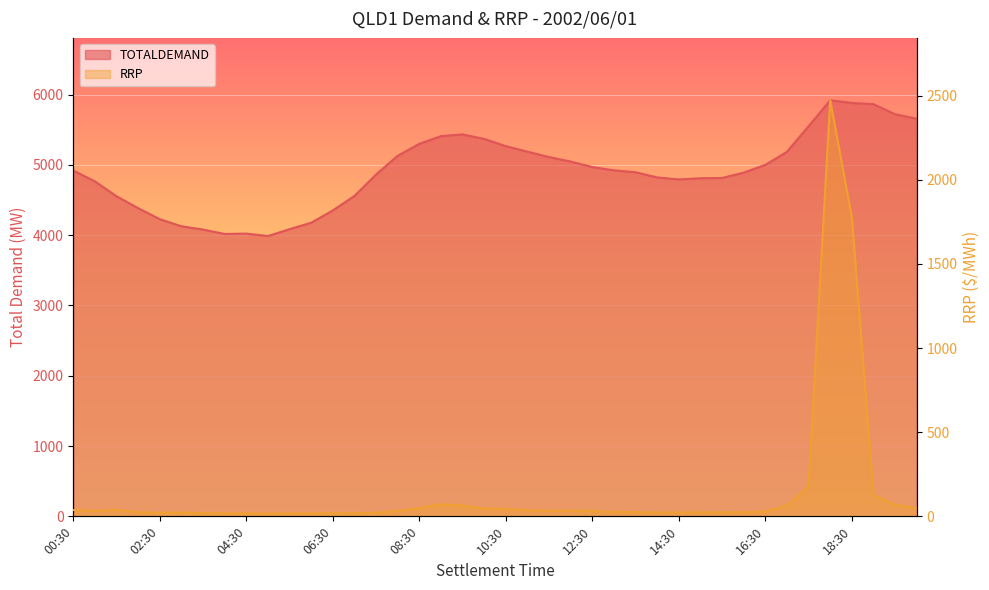

The TOTALDEMAND series shows 4889.1 at 16:00. True or false?

True